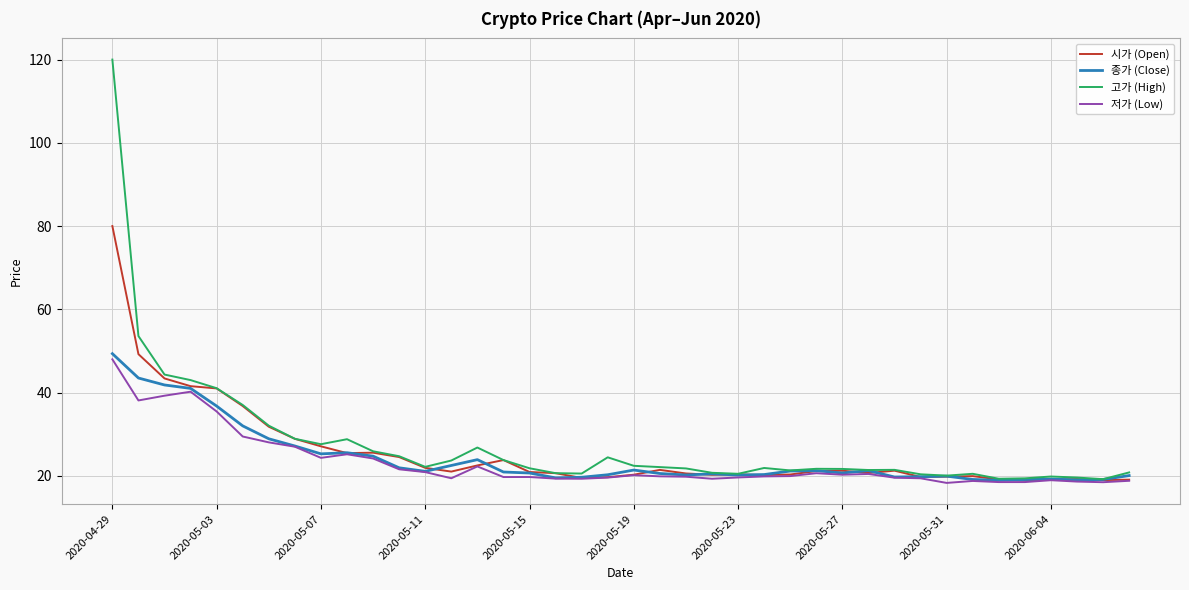

What is the highest value of the 시가 (Open) series?

80.0